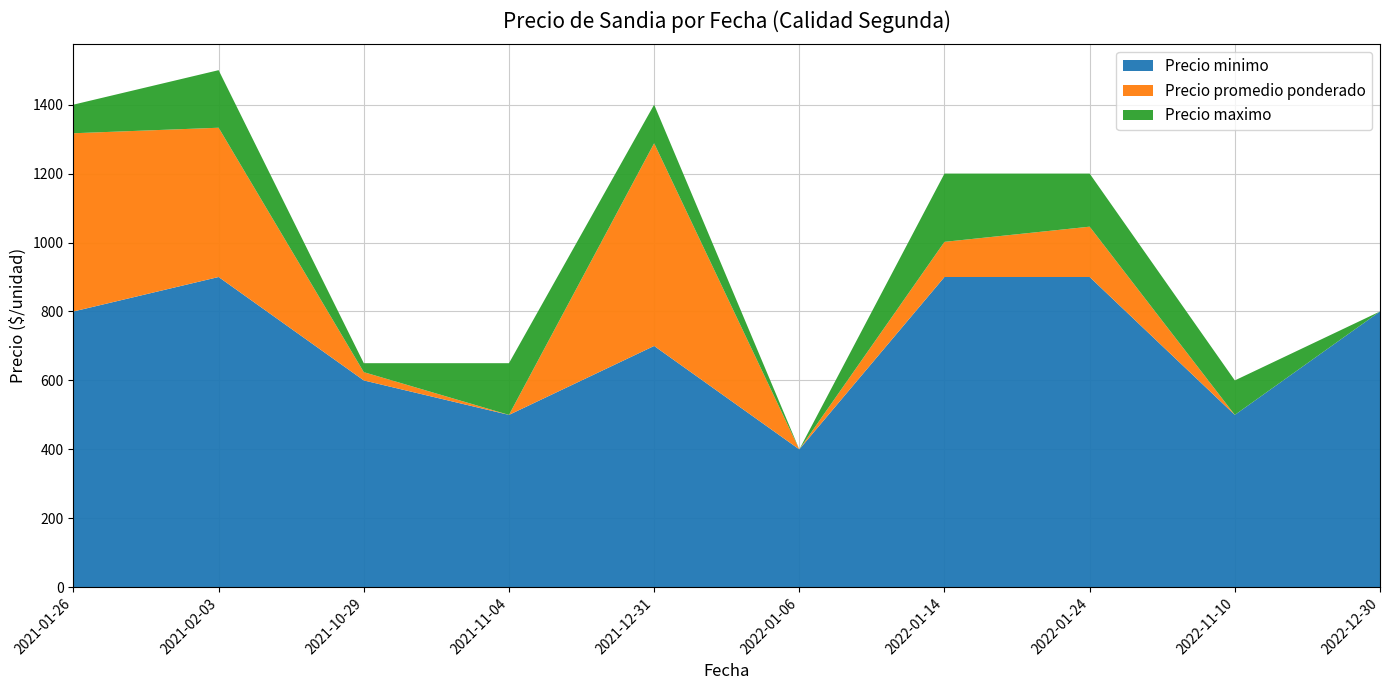

Reading left to right, list all the values displayed in this chart.

Precio minimo: 2021-01-26=800	2021-02-03=900	2021-10-29=600	2021-11-04=500	2021-12-31=700	2022-01-06=400	2022-01-14=900	2022-01-24=900	2022-11-10=500	2022-12-30=800
Precio promedio ponderado: 2021-01-26=1317	2021-02-03=1333	2021-10-29=624	2021-11-04=500	2021-12-31=1288	2022-01-06=400	2022-01-14=1002	2022-01-24=1046	2022-11-10=500	2022-12-30=800
Precio maximo: 2021-01-26=1400	2021-02-03=1500	2021-10-29=650	2021-11-04=650	2021-12-31=1400	2022-01-06=400	2022-01-14=1200	2022-01-24=1200	2022-11-10=600	2022-12-30=800